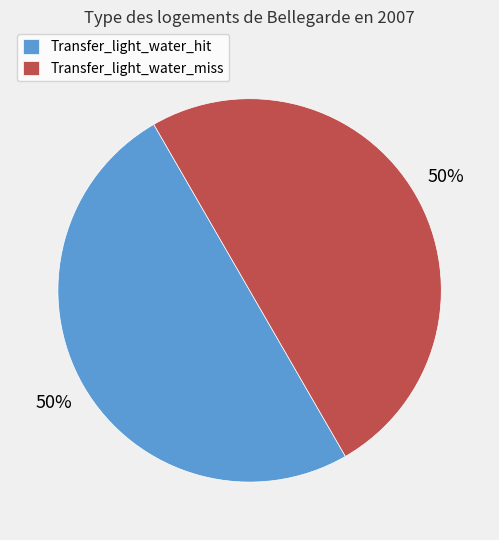

How many segments does this pie chart have?

2